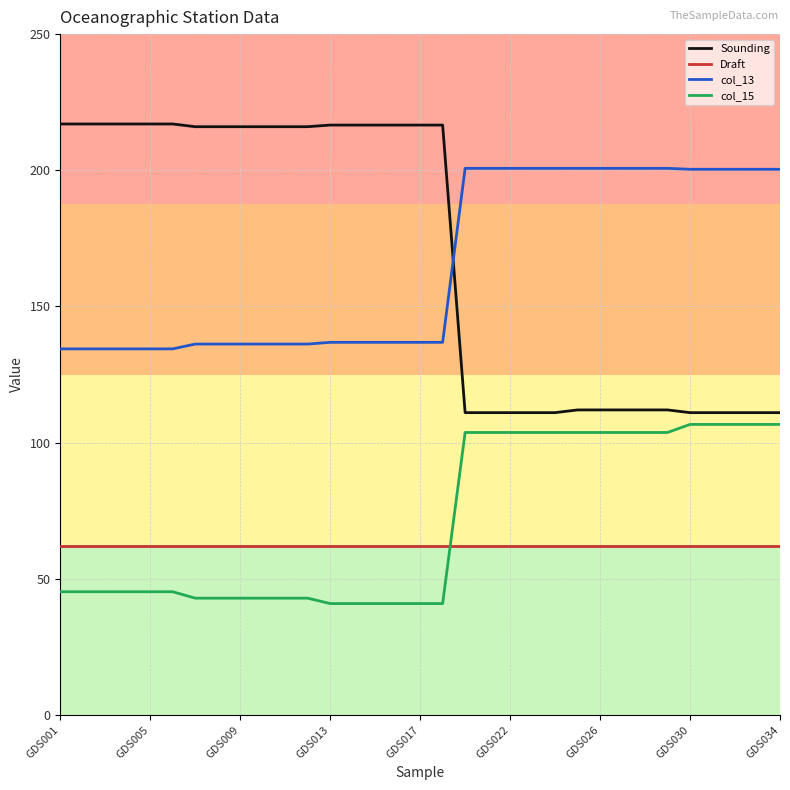

What is the difference between the maximum and minimum values in the col_15 series?

65.8